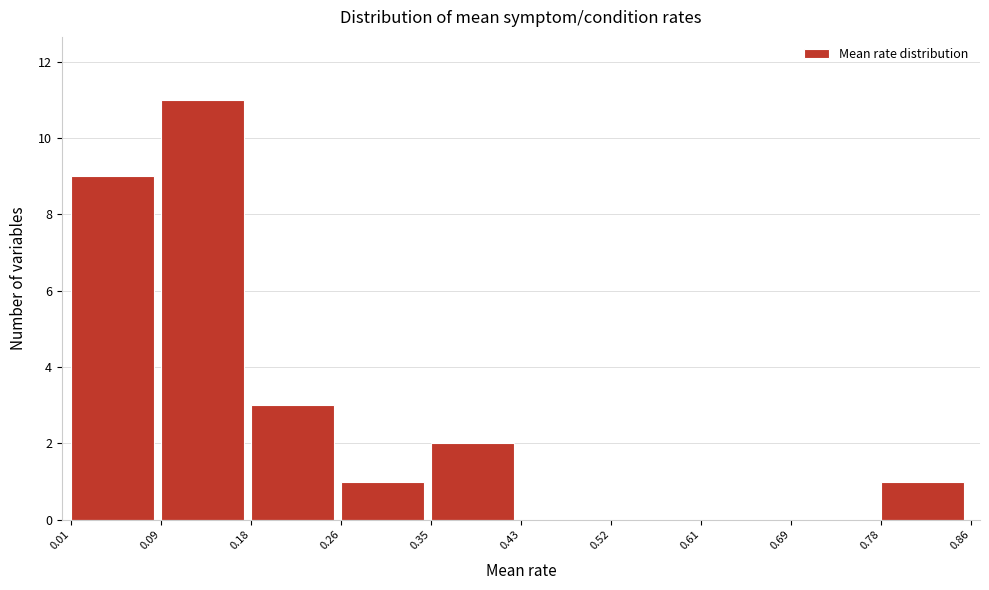

Reading left to right, list every bar in this chart as the range it spans on the x-axis followed by its height. The values are not printed on the chart, so give them approximately, as read against the axis.

0.01 to 0.09: 9
0.09 to 0.18: 11
0.18 to 0.26: 3
0.26 to 0.35: 1
0.35 to 0.43: 2
0.43 to 0.52: 0
0.52 to 0.61: 0
0.61 to 0.69: 0
0.69 to 0.78: 0
0.78 to 0.86: 1